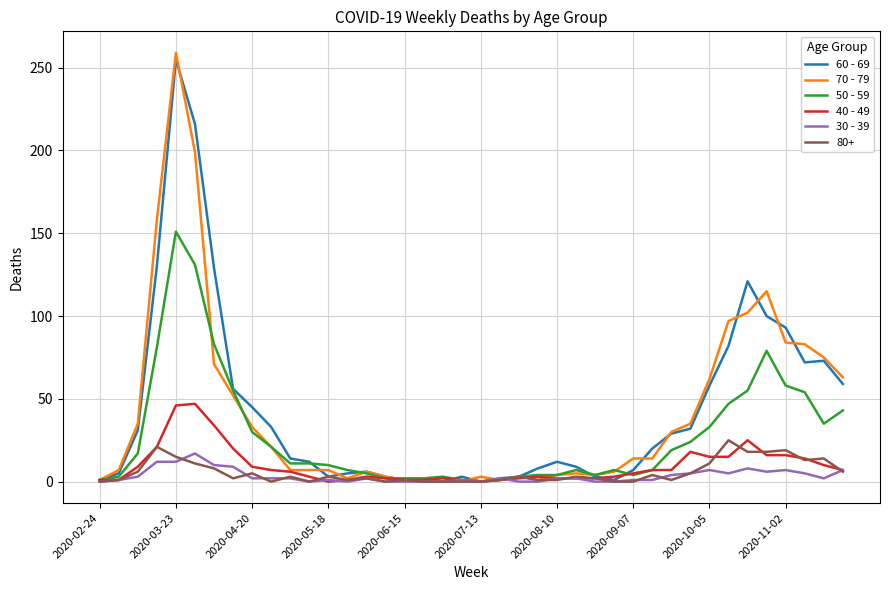

What is the maximum value shown in the chart?

259